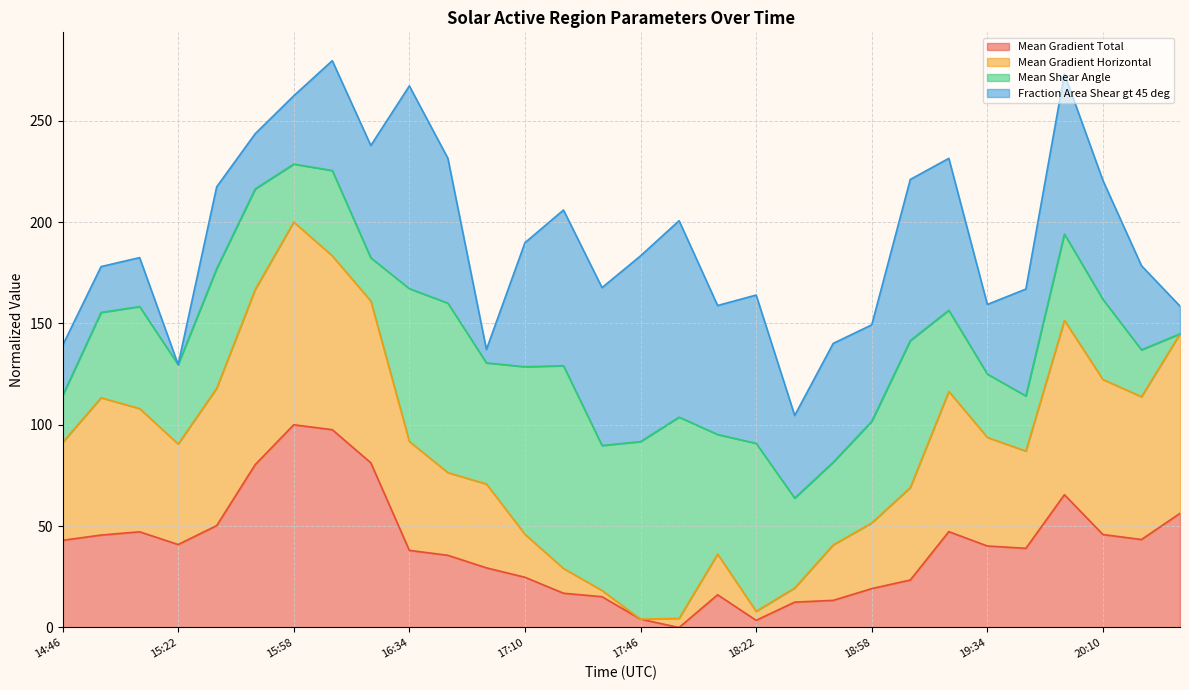

Which category has the highest value in the Mean Gradient Horizontal series?

15:58